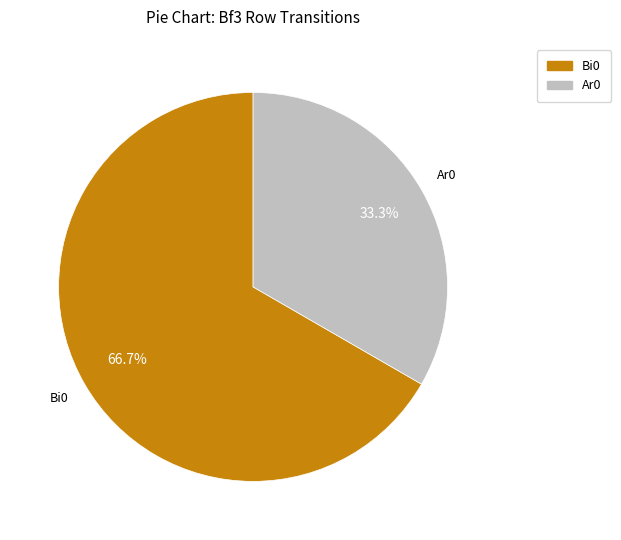

To the nearest percent, what is the average slice percentage?

50%